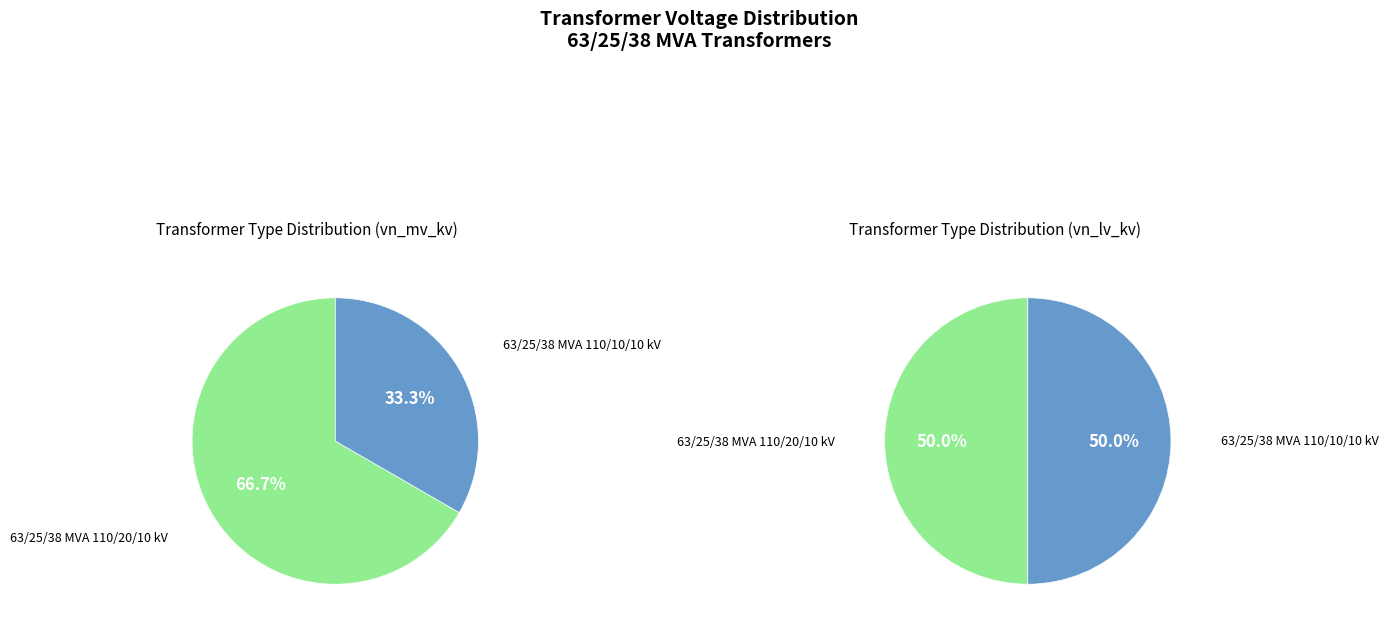

How many slices are in this pie chart?

2